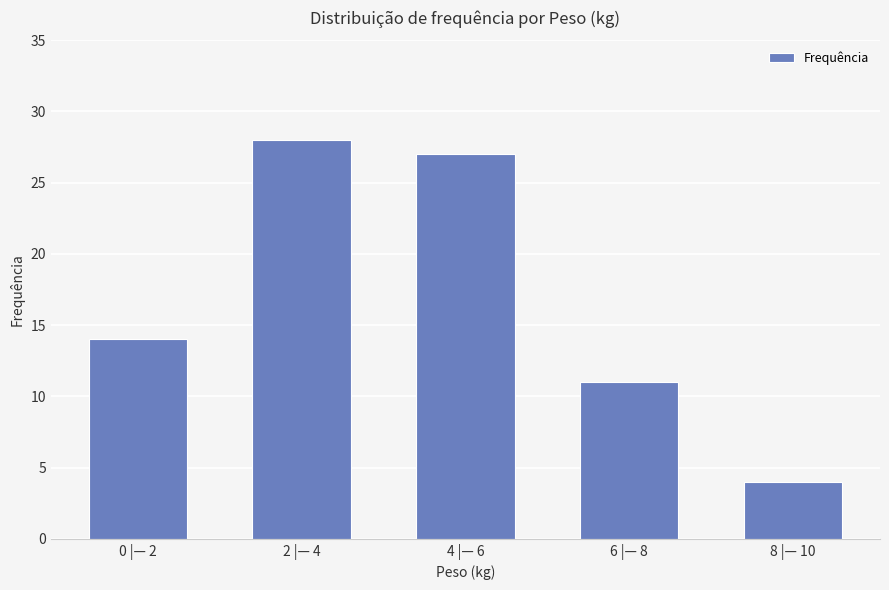

What is the difference between the maximum and minimum values?

24